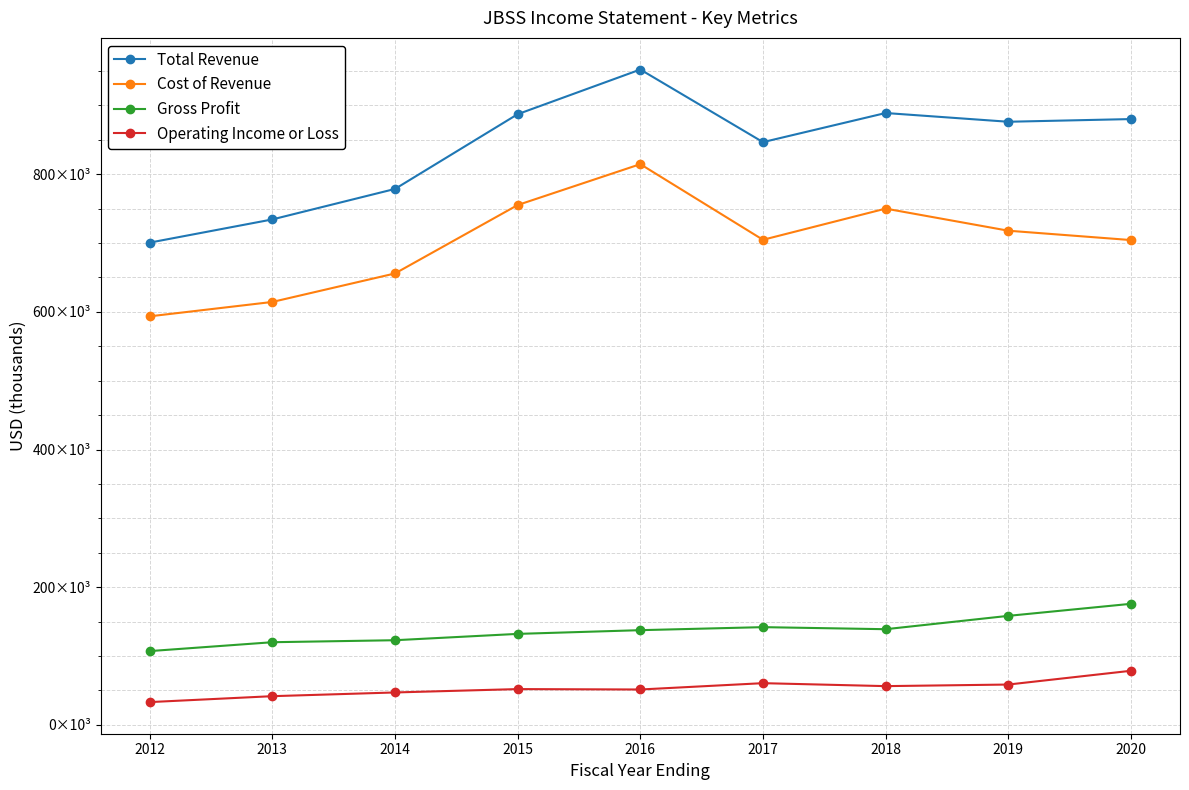

Between 2013 and 2014, which series saw the biggest shift?

Total Revenue